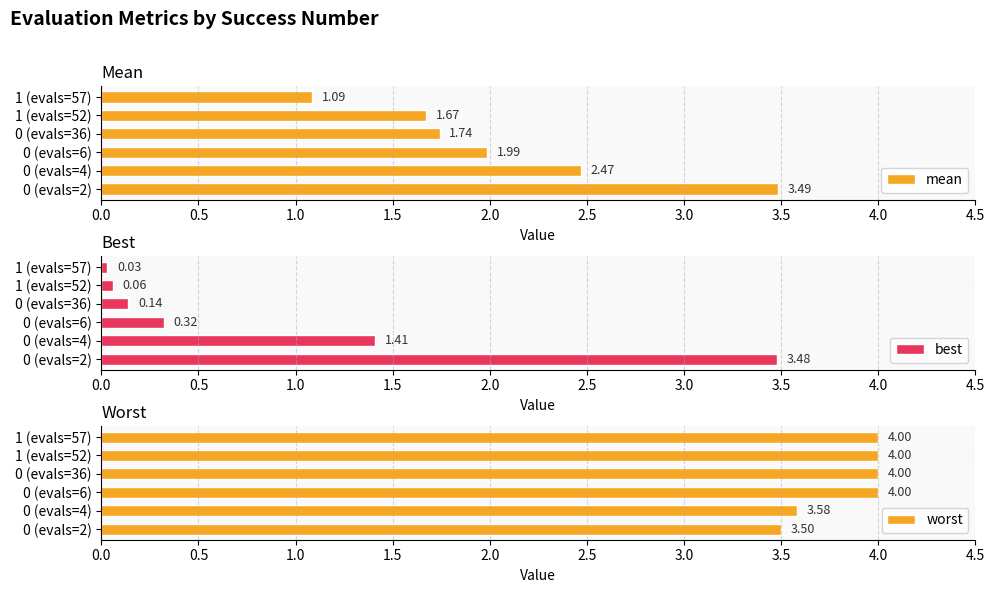

Rank the categories by mean value from highest to lowest.

0 (evals=2), 0 (evals=4), 0 (evals=6), 0 (evals=36), 1 (evals=52), 1 (evals=57)